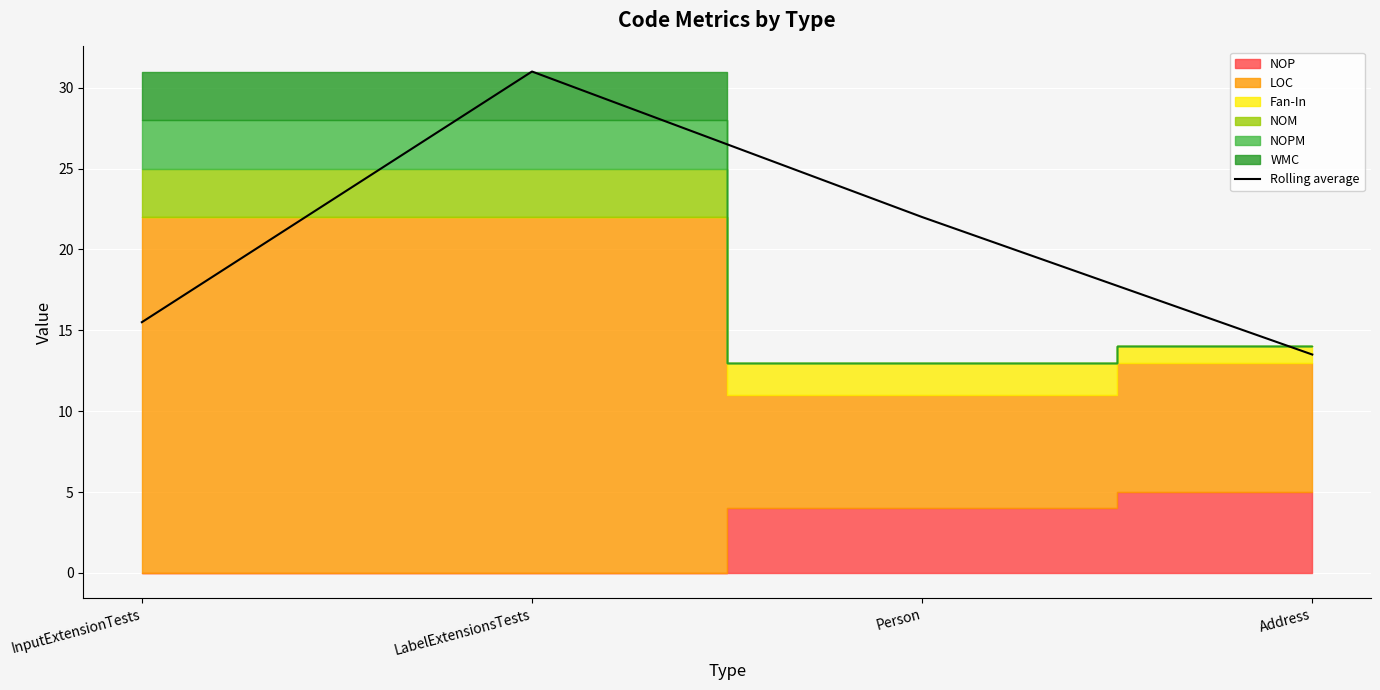

Reading right to left, extract all data points from this chart.

13.5	22.0	31.0	15.5